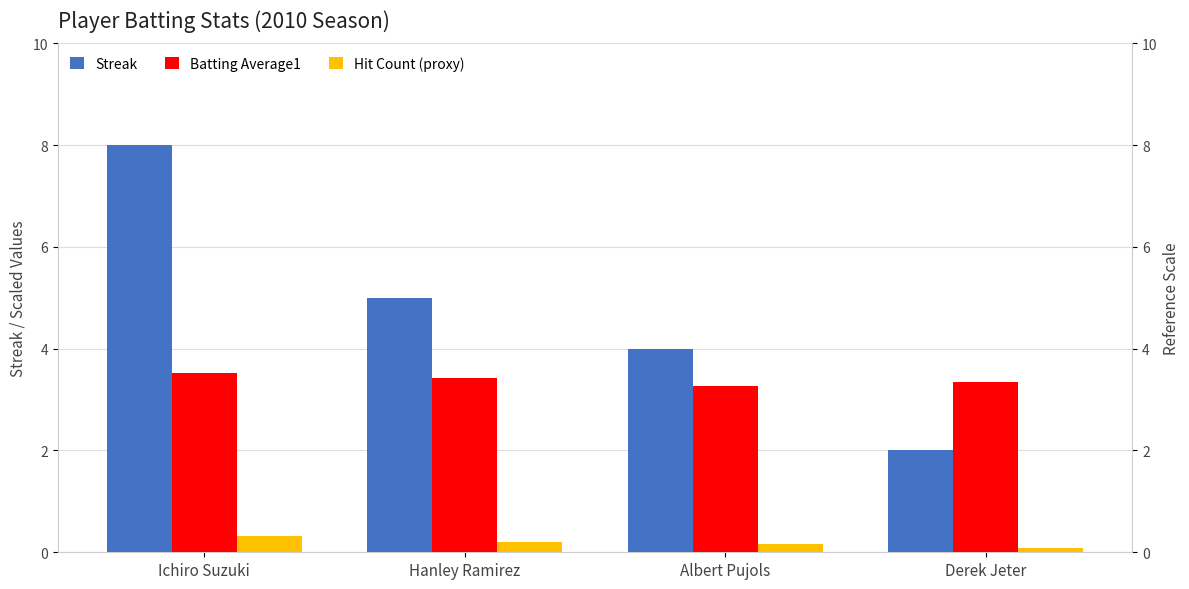

Between Ichiro Suzuki and Derek Jeter, which series saw the biggest shift?

Streak